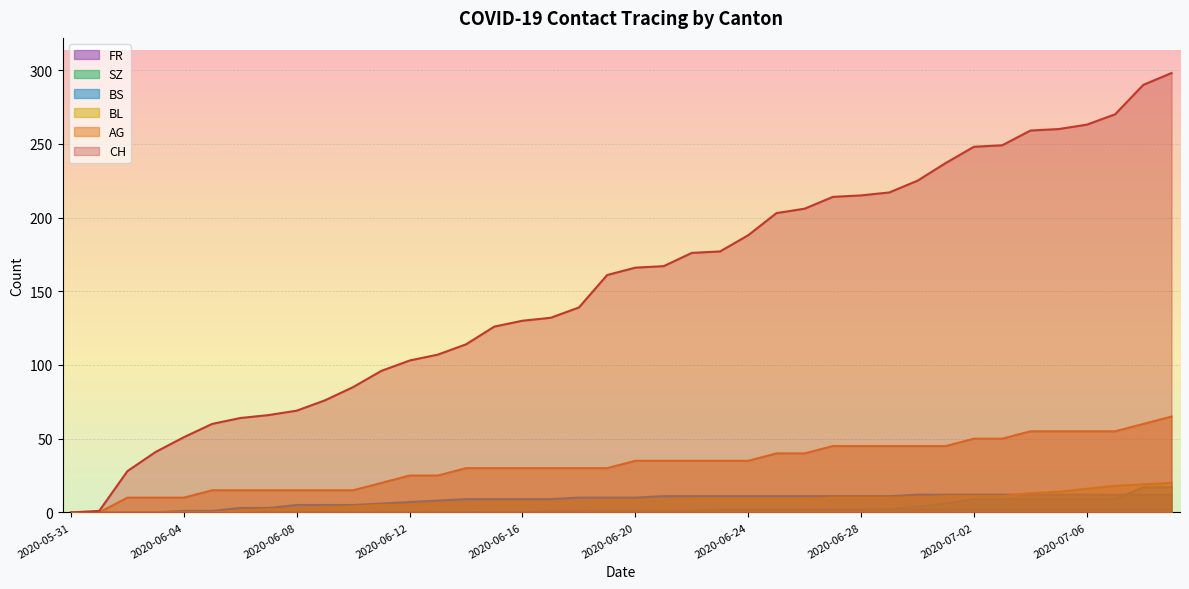

Which series has the largest total across all categories?

CH